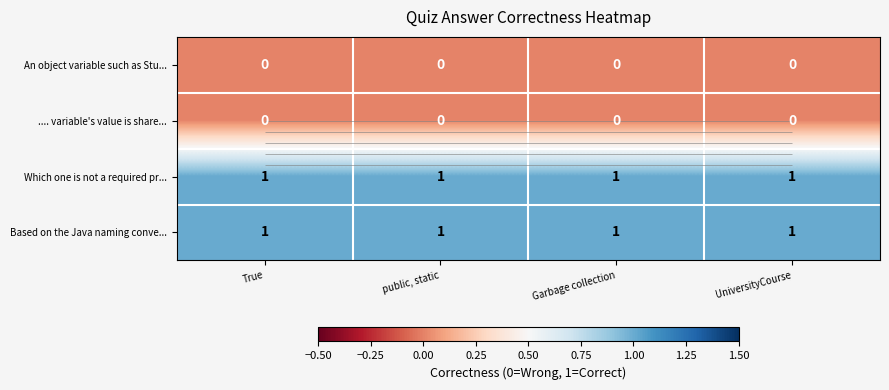

How many series are shown in this chart?

4